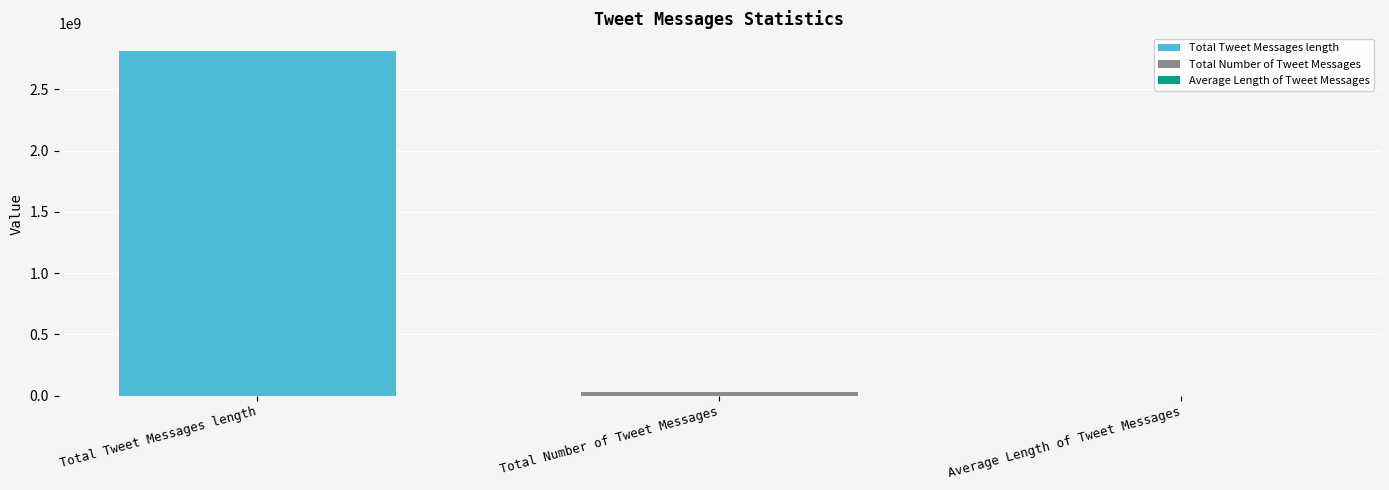

Reading left to right, what are all the values shown in this chart?

2817785678	25697010	109